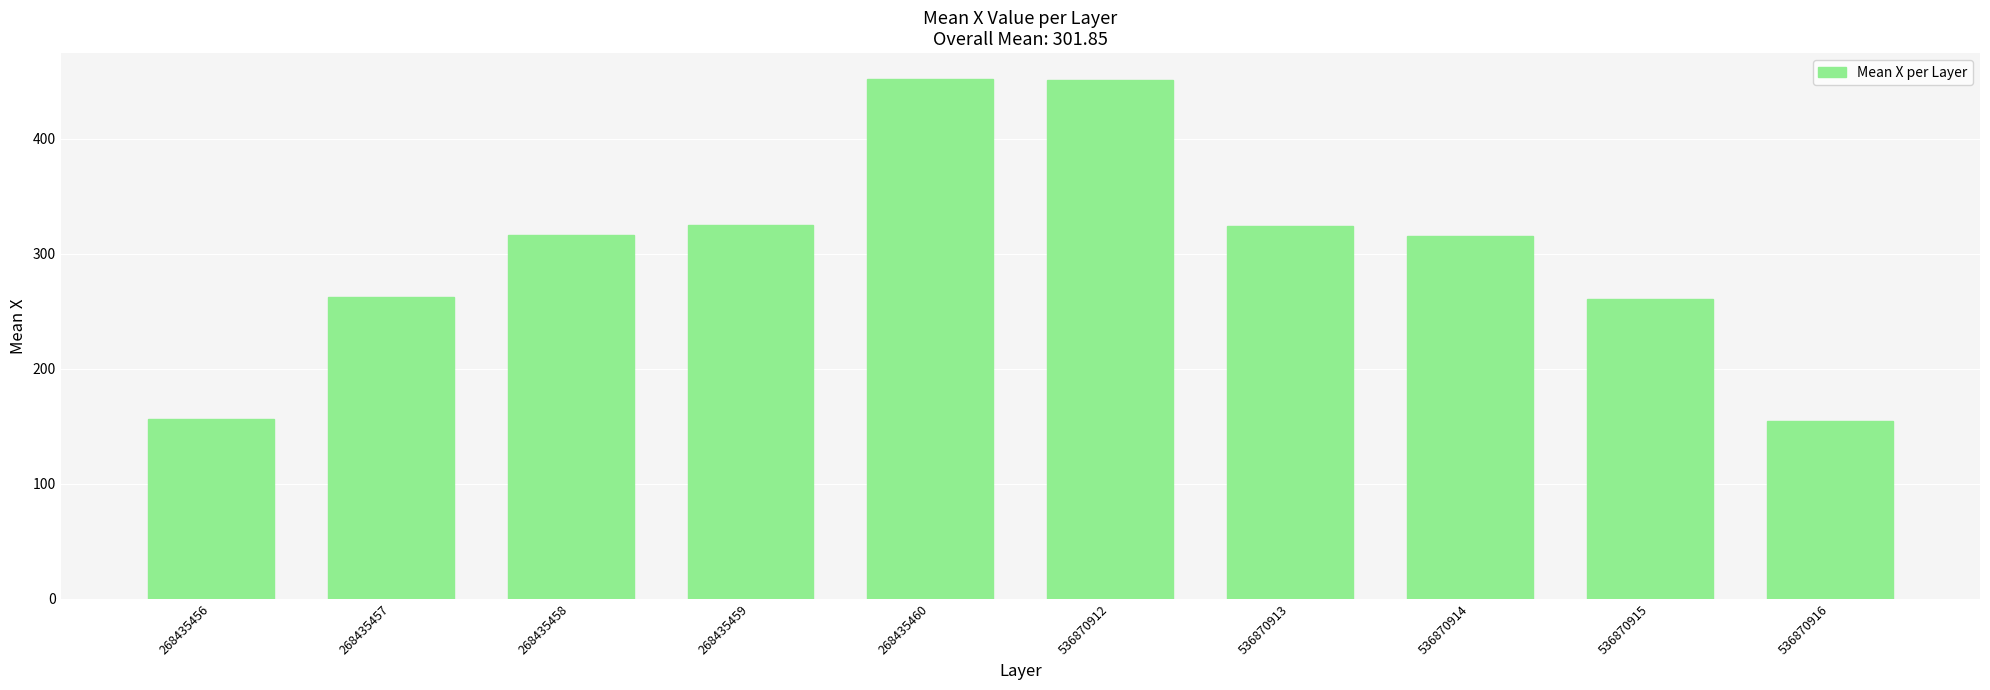

What is the value of the 10th bar from the left?

155.0